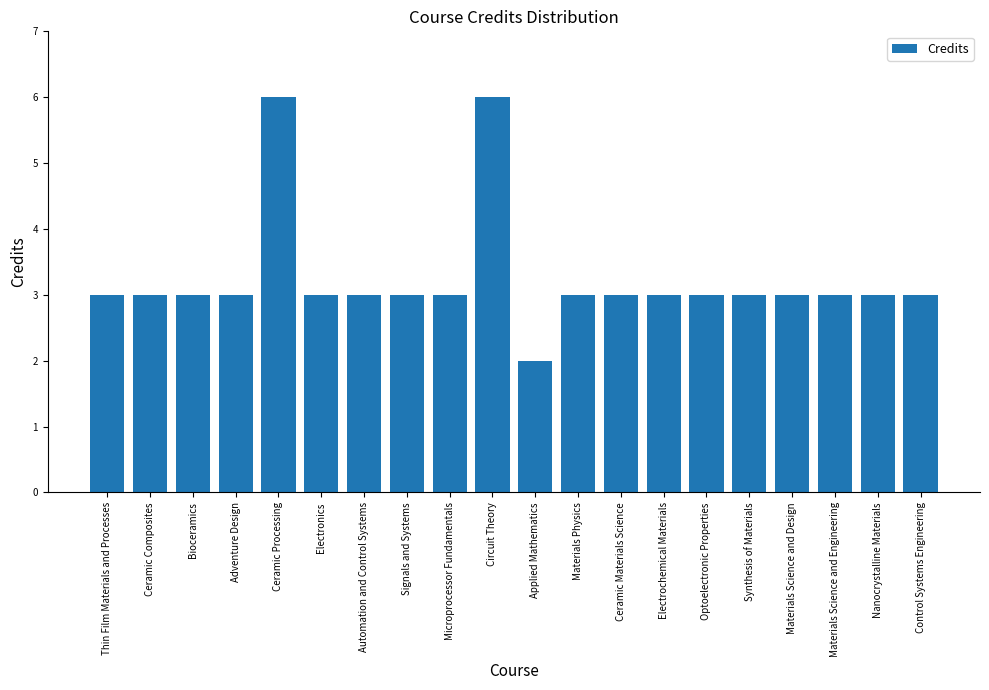

Count the values in the range 3 to 4.

17